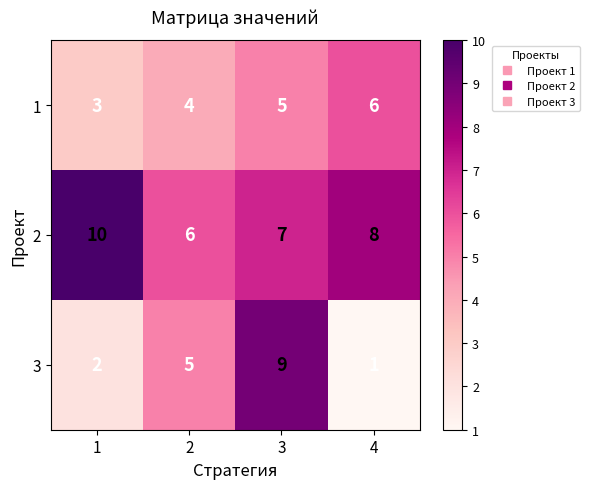

What is the total value across all series at 2?

15